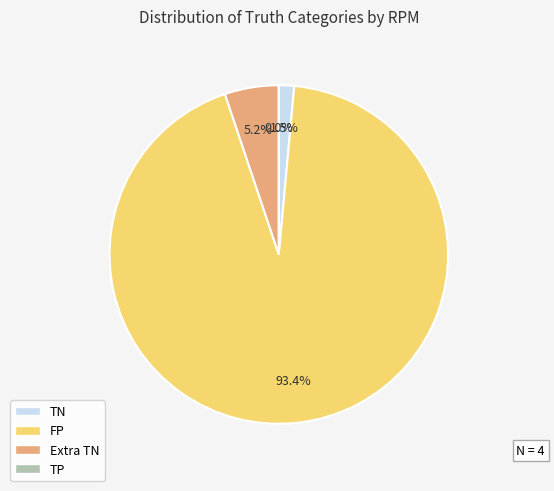

Does FP represent more than half of the total?

Yes